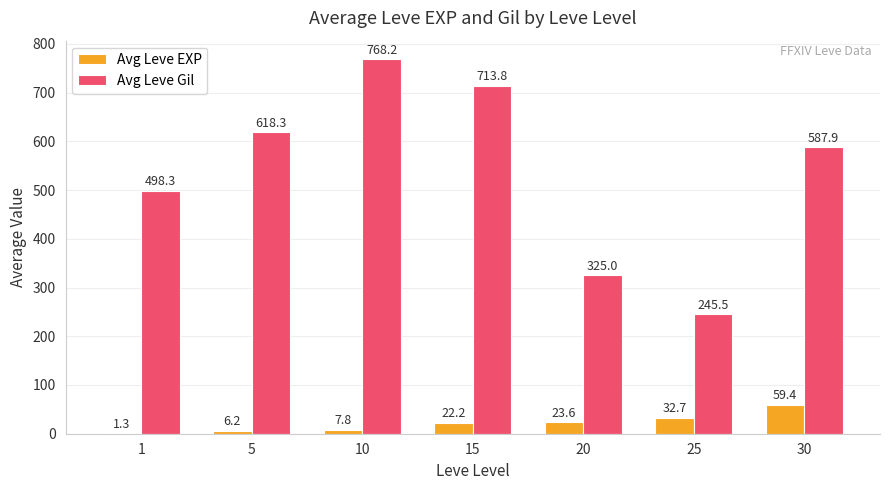

Is the value of Avg Leve Gil at 15 greater than the value of Avg Leve EXP at 25?

Yes